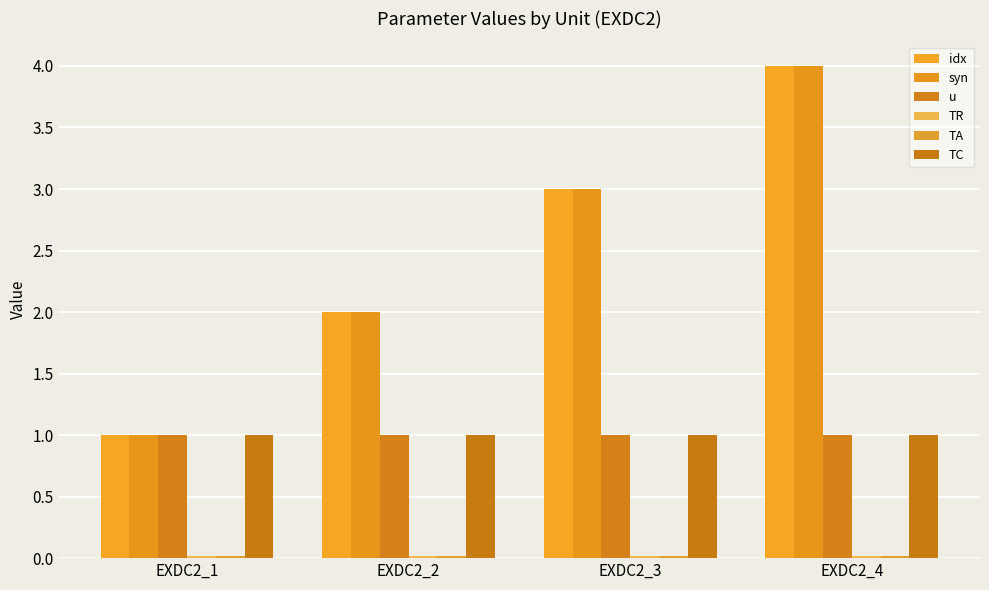

At which category does the chart reach its minimum across all series?

EXDC2_1